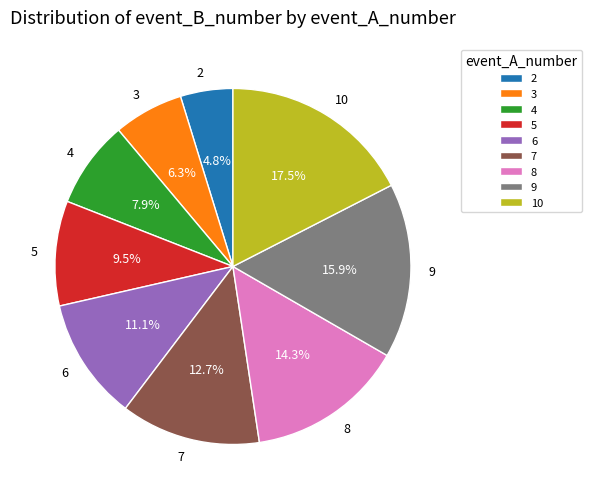

How many segments does this pie chart have?

9